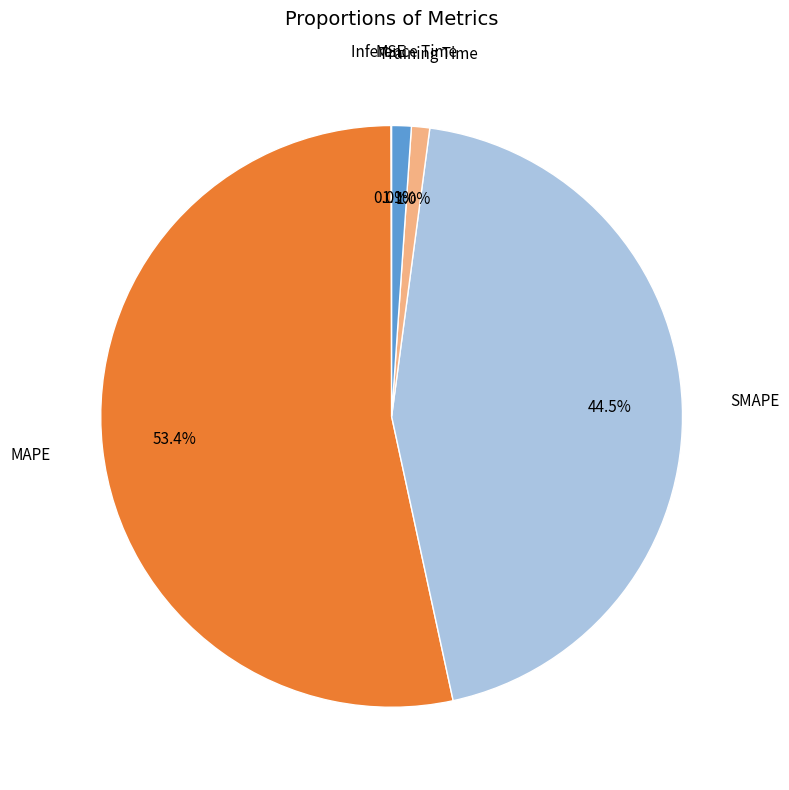

Which slice is the largest?

MAPE